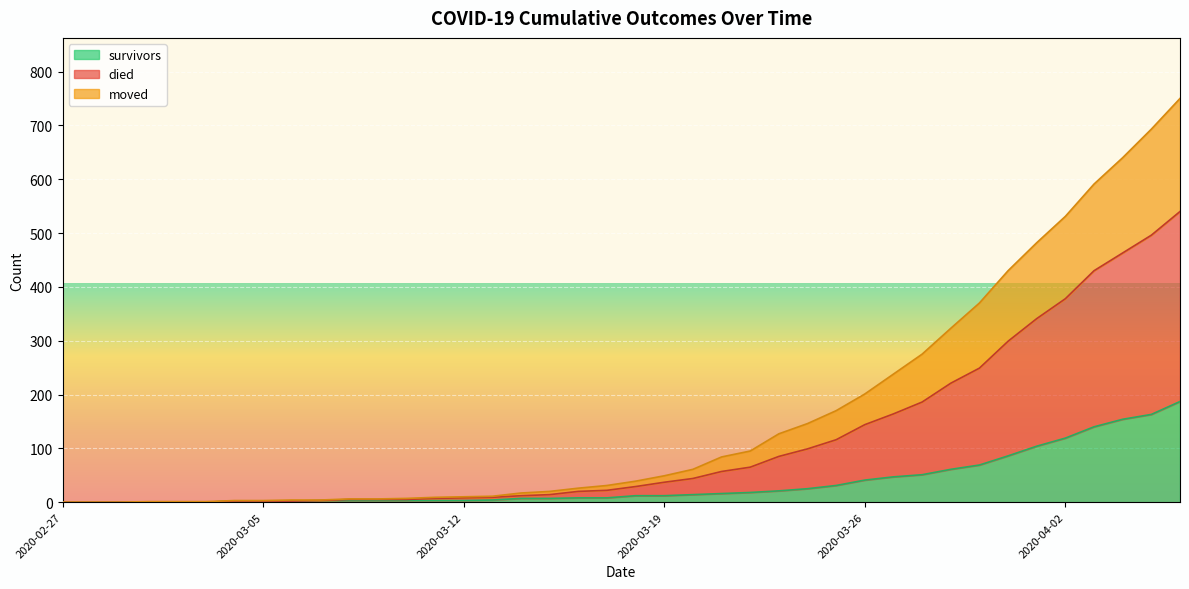

Does the chart display data point markers on the line(s)?

No